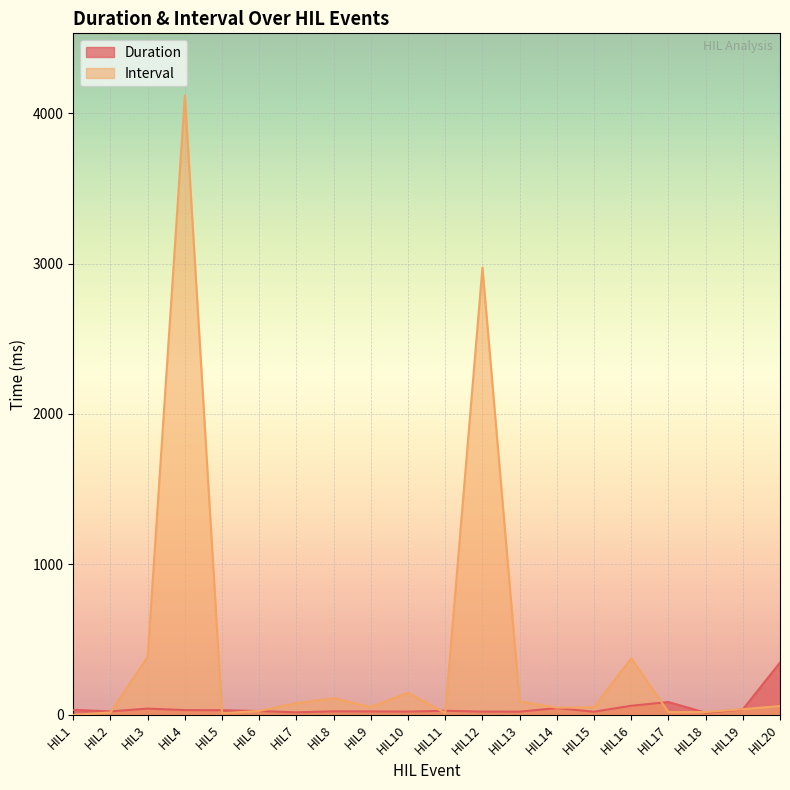

What is the difference between the Interval values at HIL10 and HIL12?

2826.2